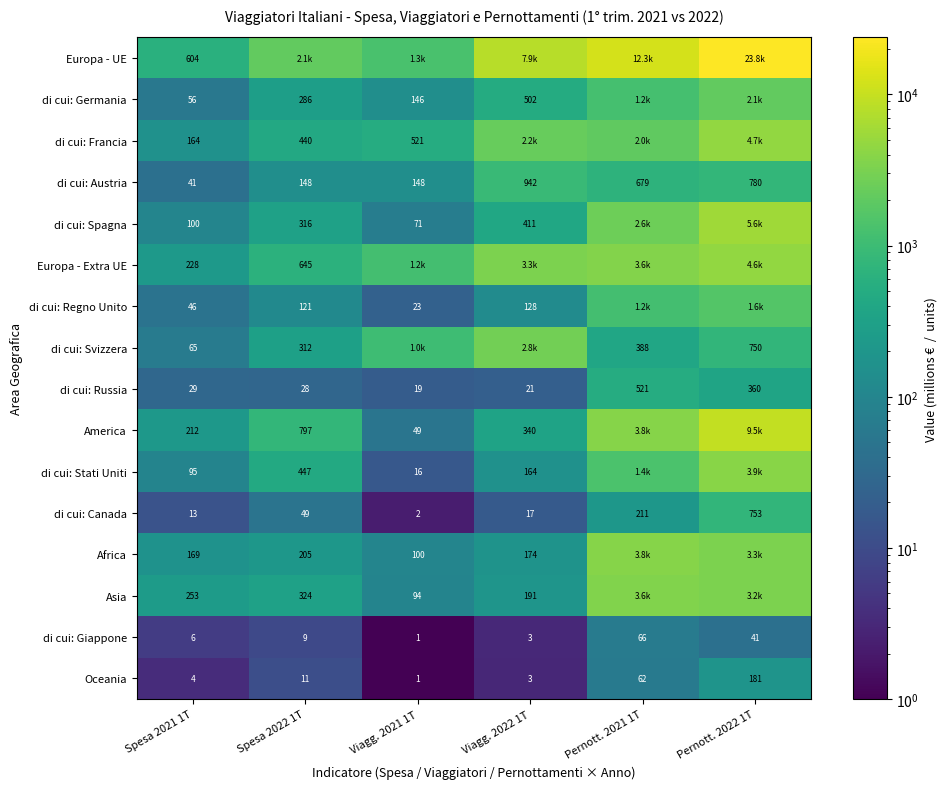

Is the value of di cui: Spagna at Viagg. 2022 1T greater than the value of America at Spesa 2021 1T?

Yes